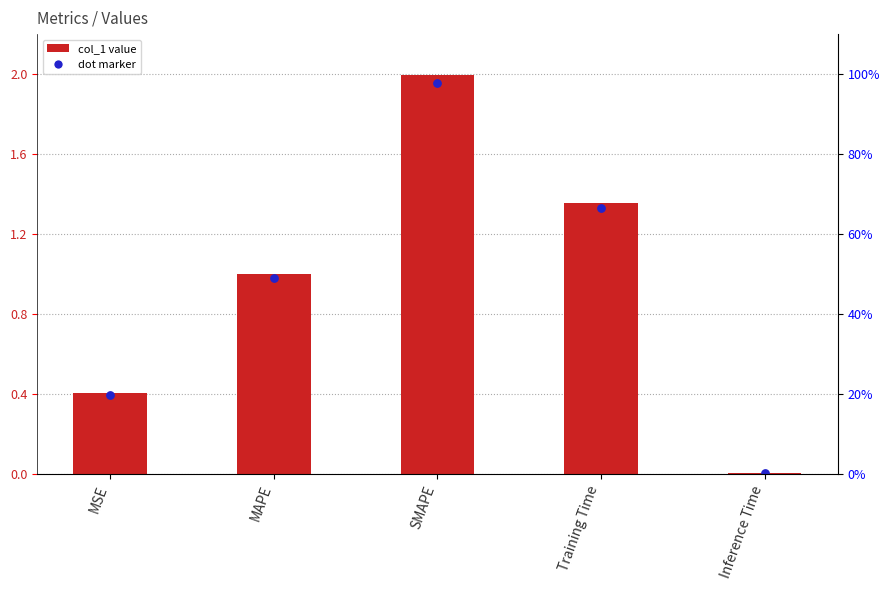

Which has a higher value, SMAPE or MAPE?

SMAPE